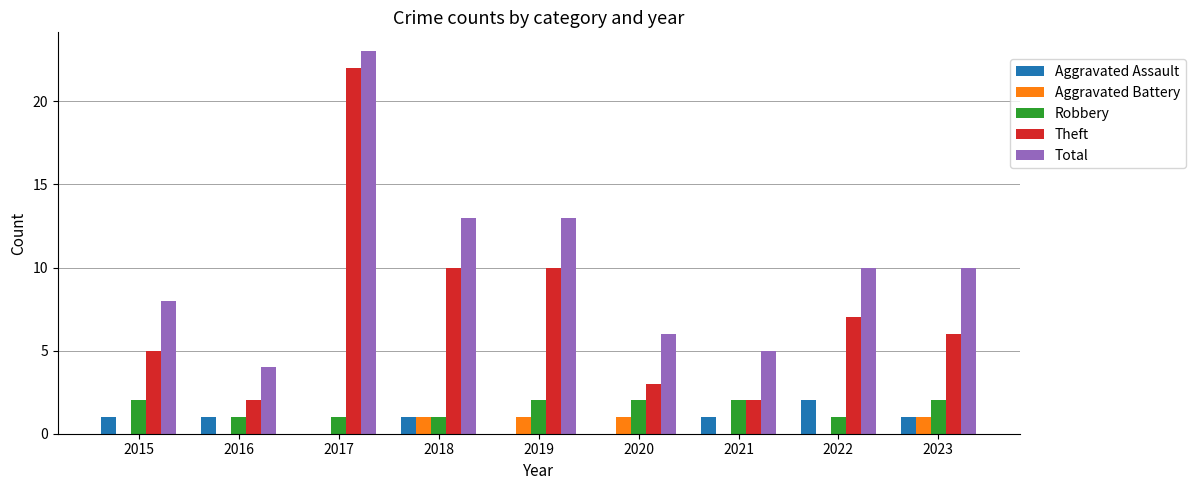

At which category is the sum across all series the highest?

2017